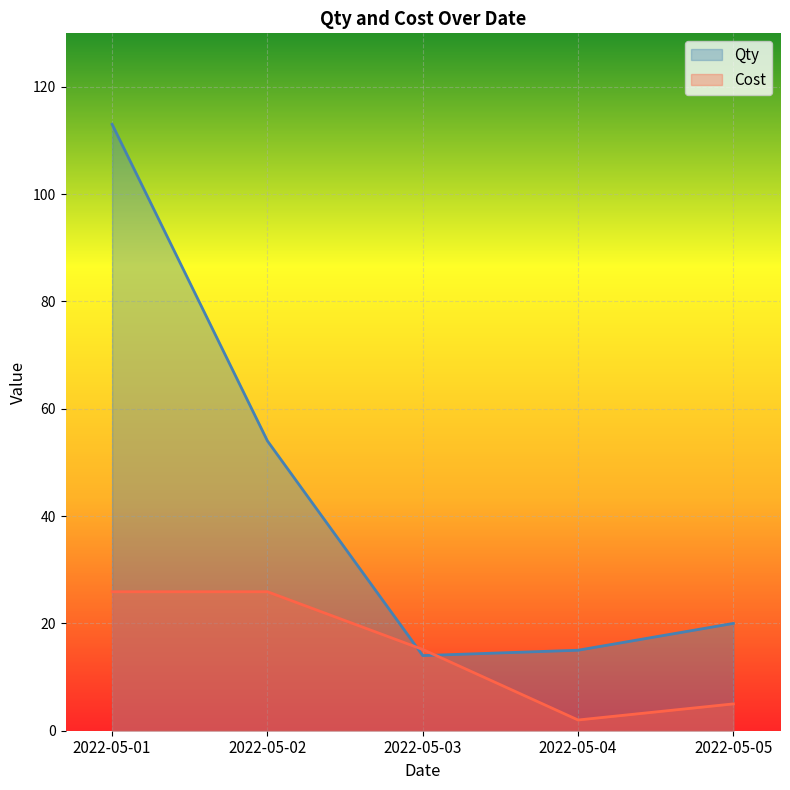

Does the chart display data point markers on the line(s)?

No